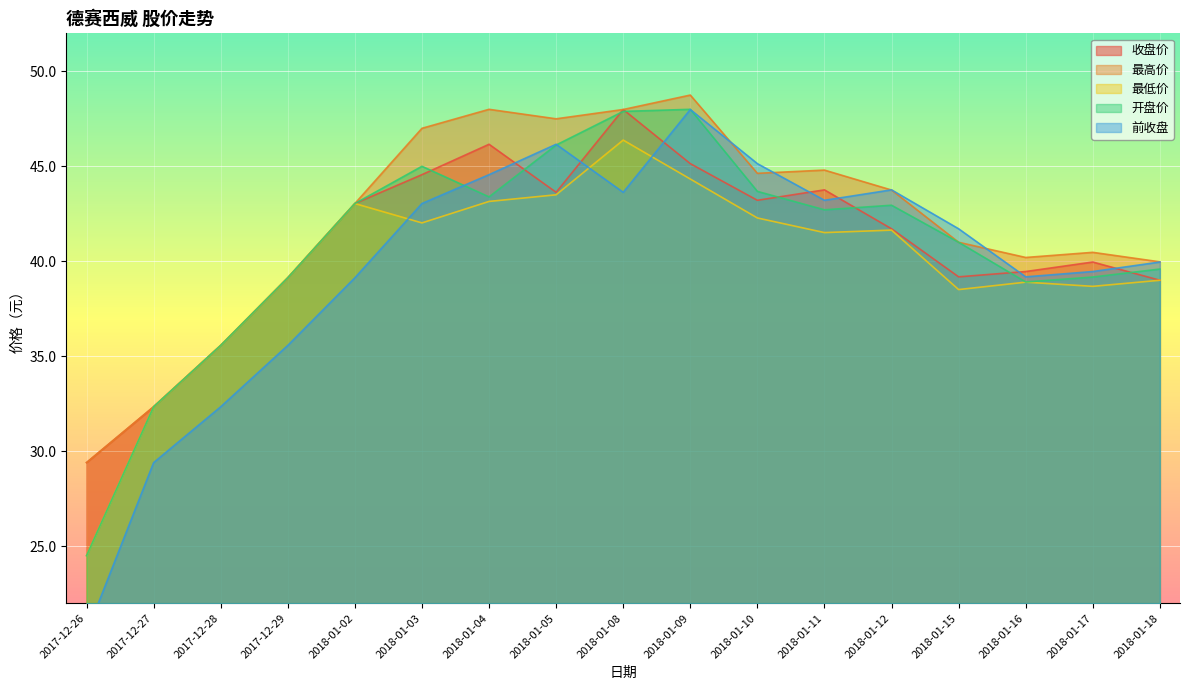

How many times do 收盘价 and 开盘价 cross each other?

8